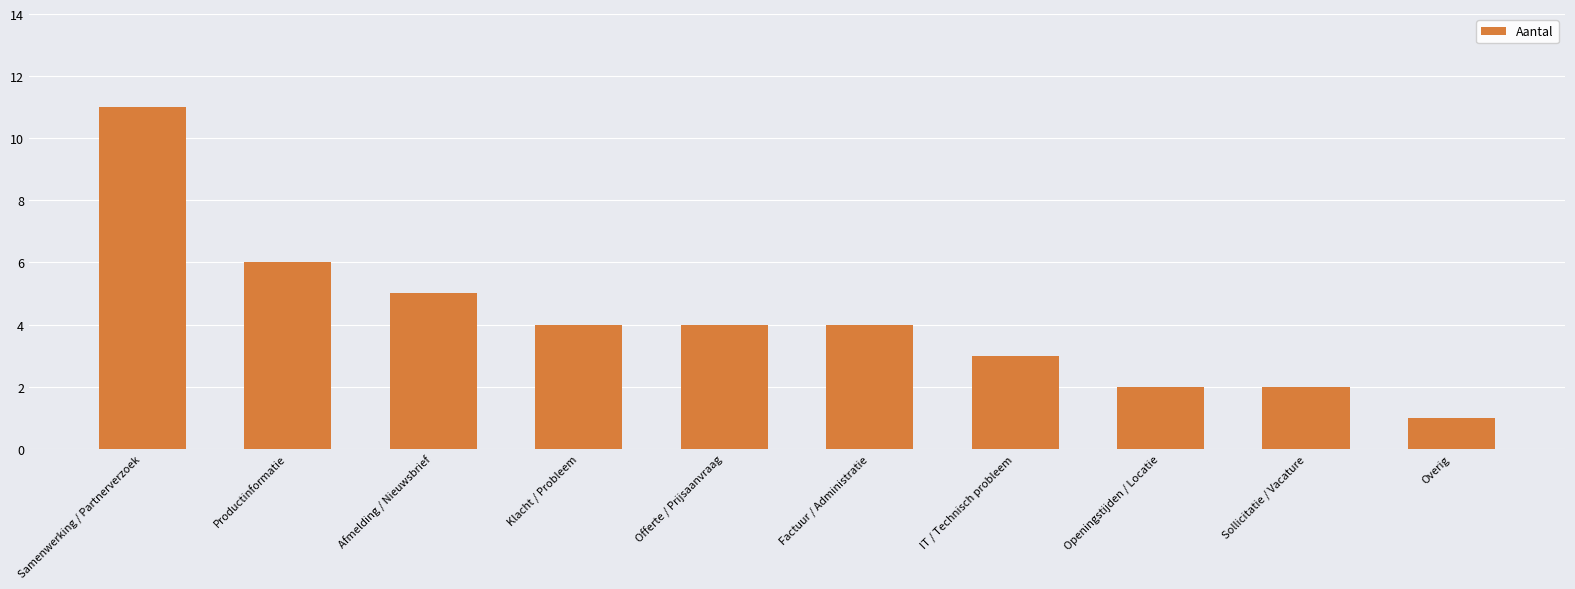

What position from the right is Sollicitatie / Vacature?

2